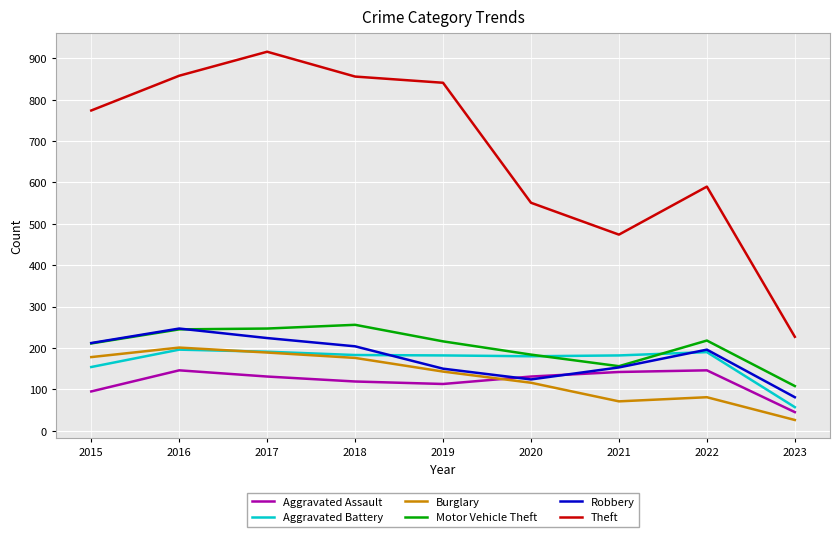

True or false: Robbery has more than 0 points higher than both neighbors.

True